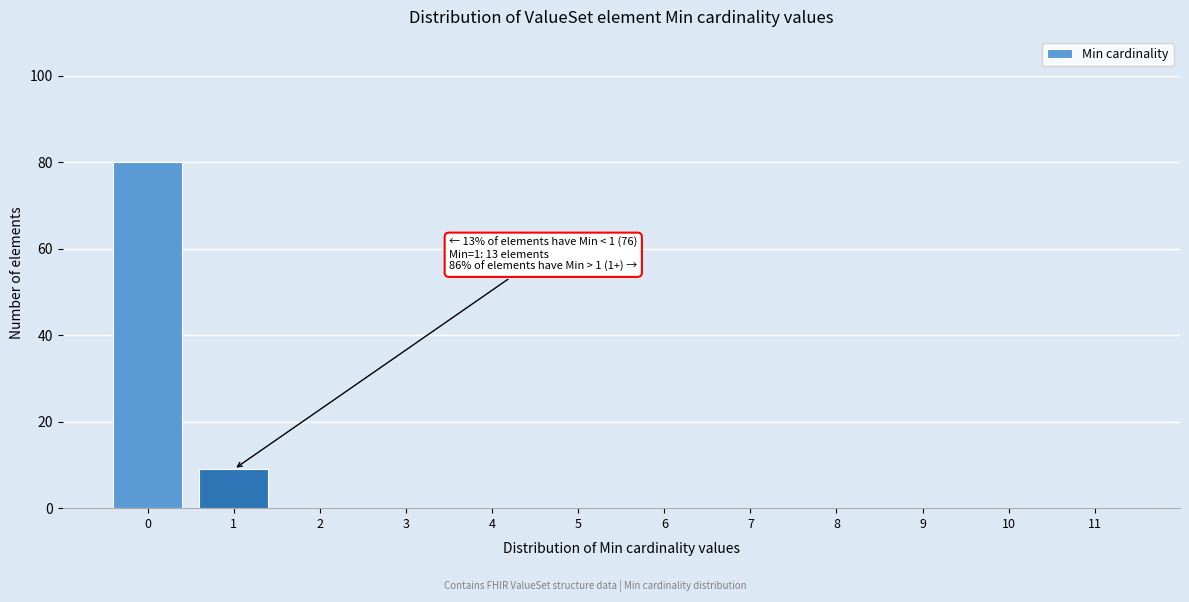

Reading left to right, transcribe all the data shown in this chart.

0=80	1=9	2=0	3=0	4=0	5=0	6=0	7=0	8=0	9=0	10=0	11=0